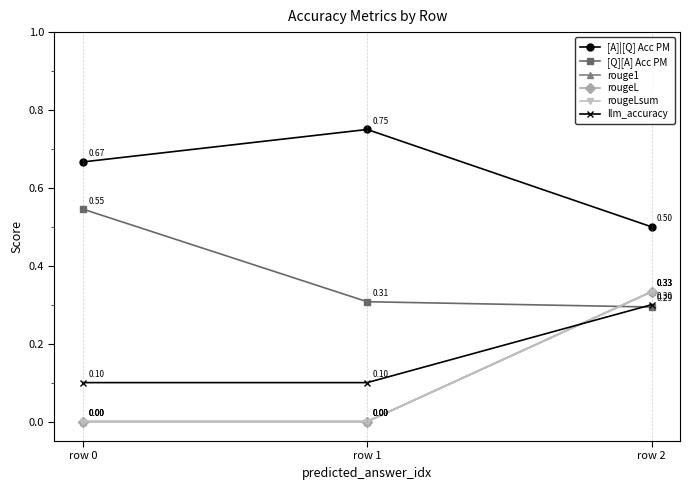

Does the chart have visible grid lines?

No